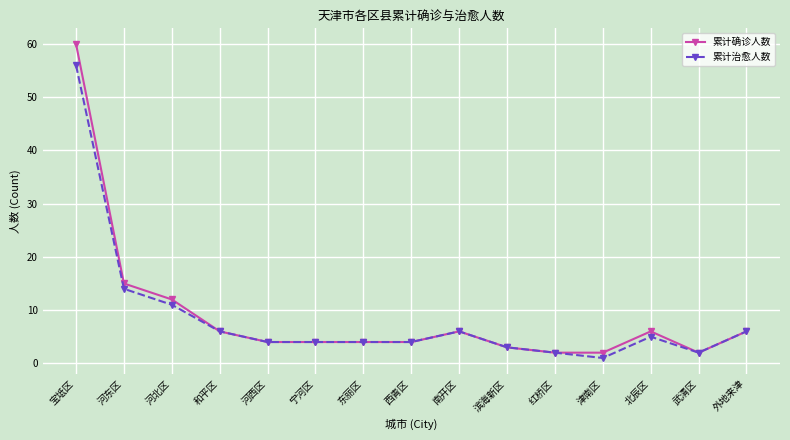

What is the label of the 7th point from the right?

南开区